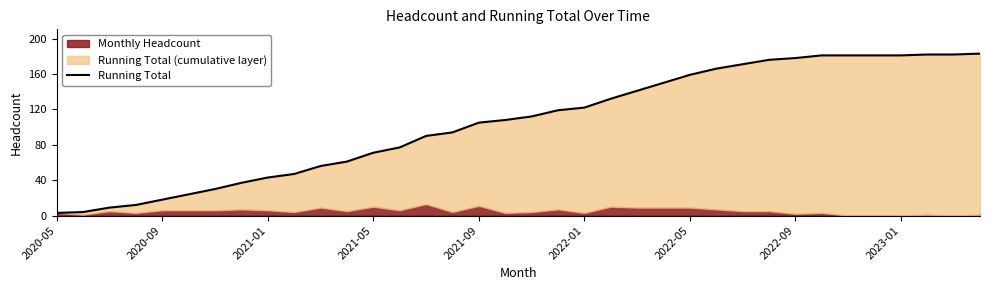

What is the ratio of the value at 20 to the value at 33?

0.7